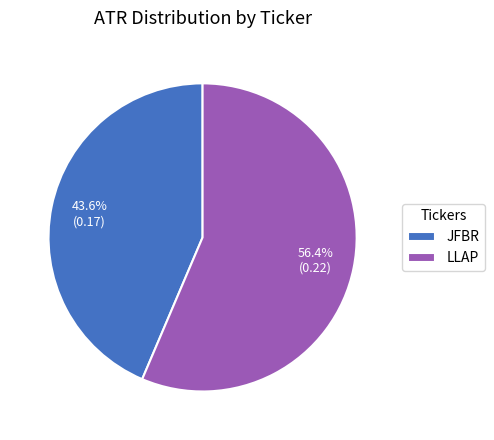

To the nearest percent, what is the difference between the JFBR and LLAP slice percentages?

13%